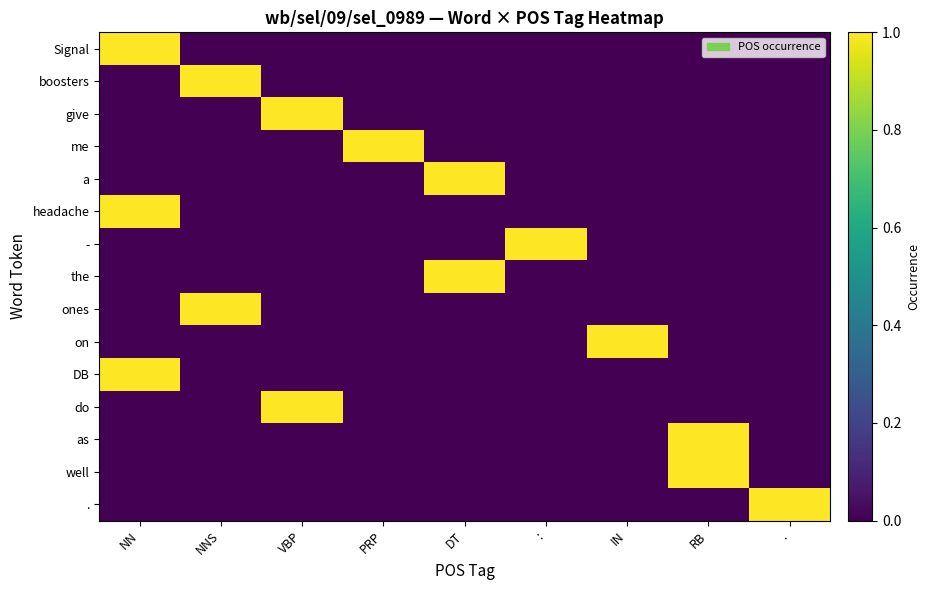

At DT, list the series in order from largest to smallest.

a, the, Signal, boosters, give, me, headache, -, ones, on, DB, do, as, well, .